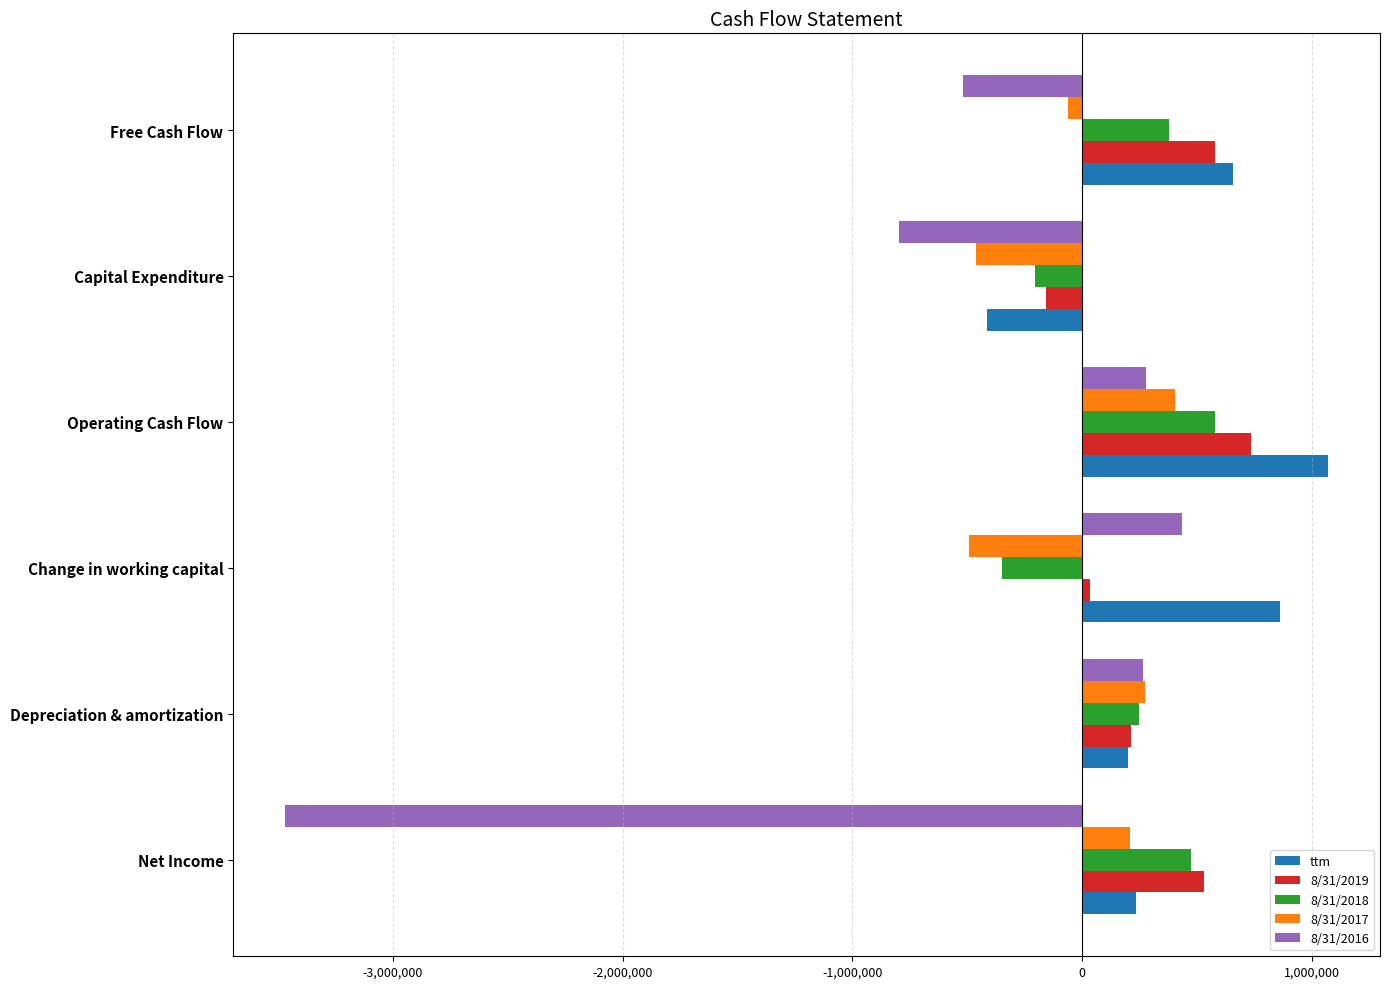

How many positive values does the 8/31/2017 series have?

3